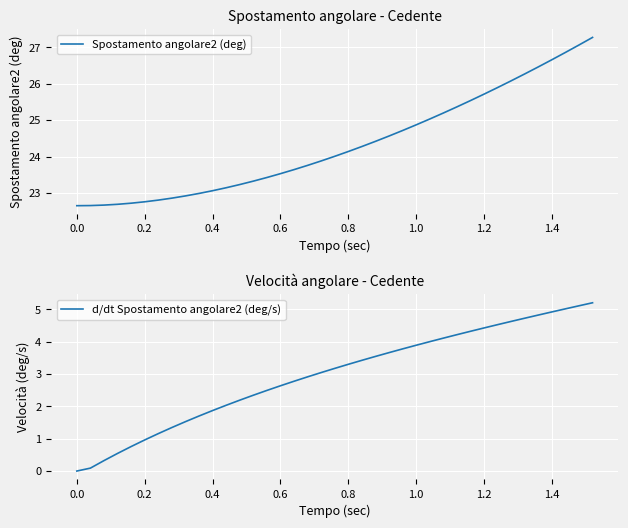

Which series has the largest total across all categories?

Spostamento angolare2 (deg)